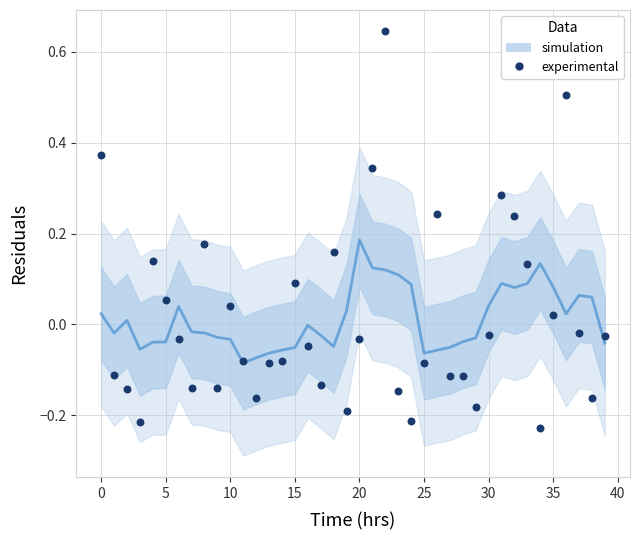

Is the value of experimental at 17 greater than the value of simulation at 12?

No